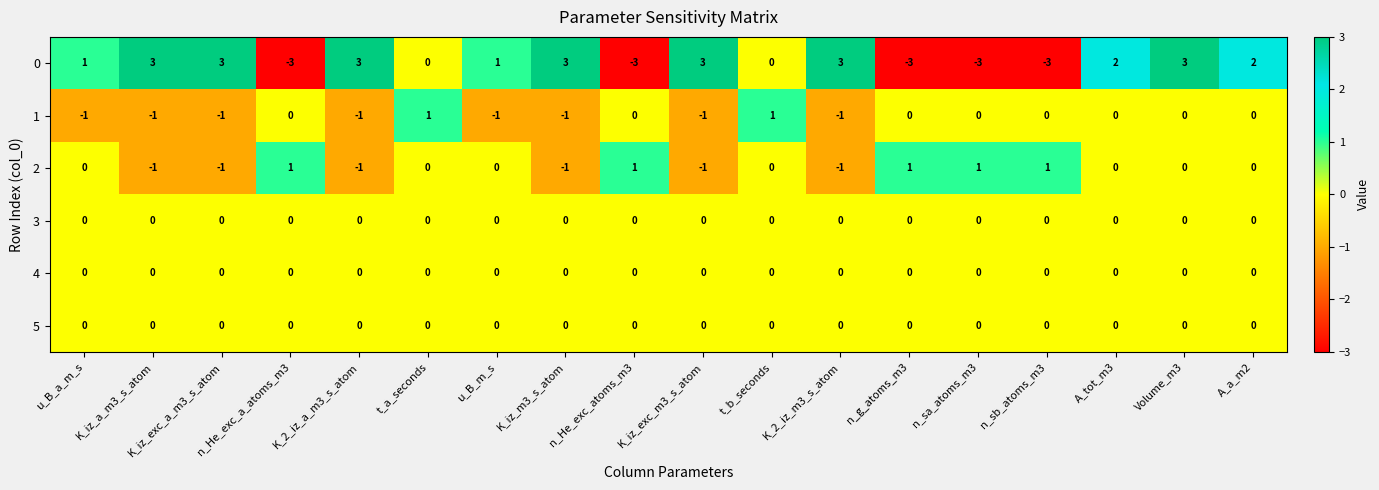

At which category is the sum across all series the highest?

Volume_m3